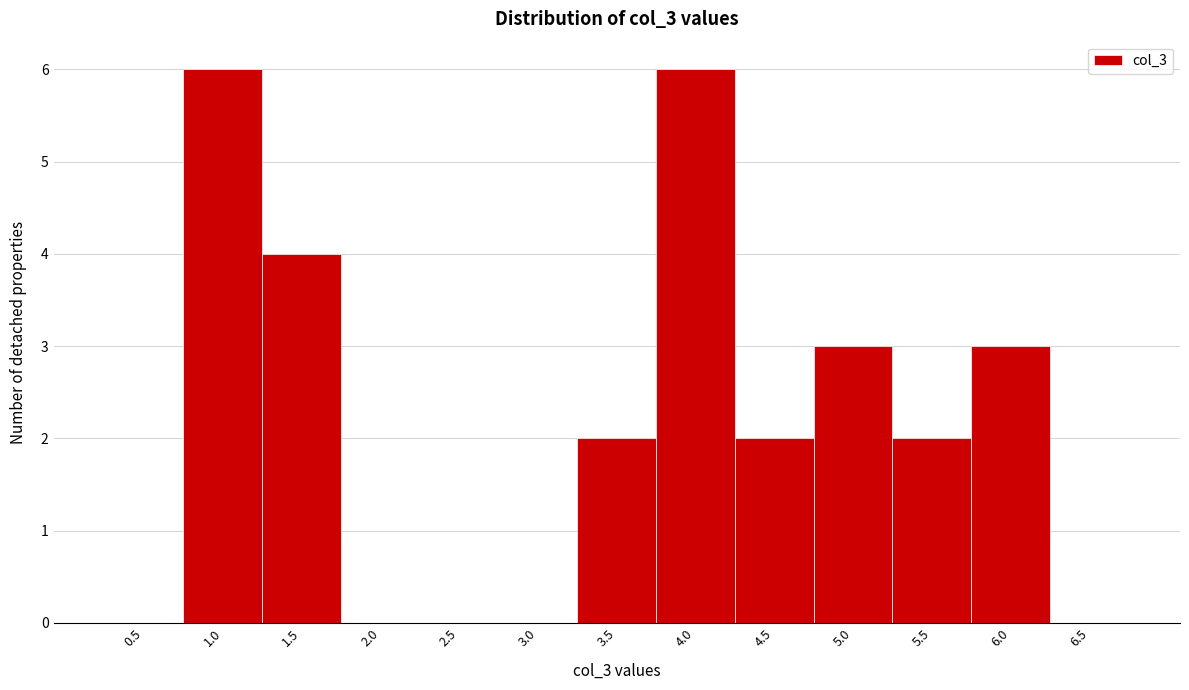

Reading left to right, list all the values displayed in this chart.

0.5=0	1.0=6	1.5=4	2.0=0	2.5=0	3.0=0	3.5=2	4.0=6	4.5=2	5.0=3	5.5=2	6.0=3	6.5=0